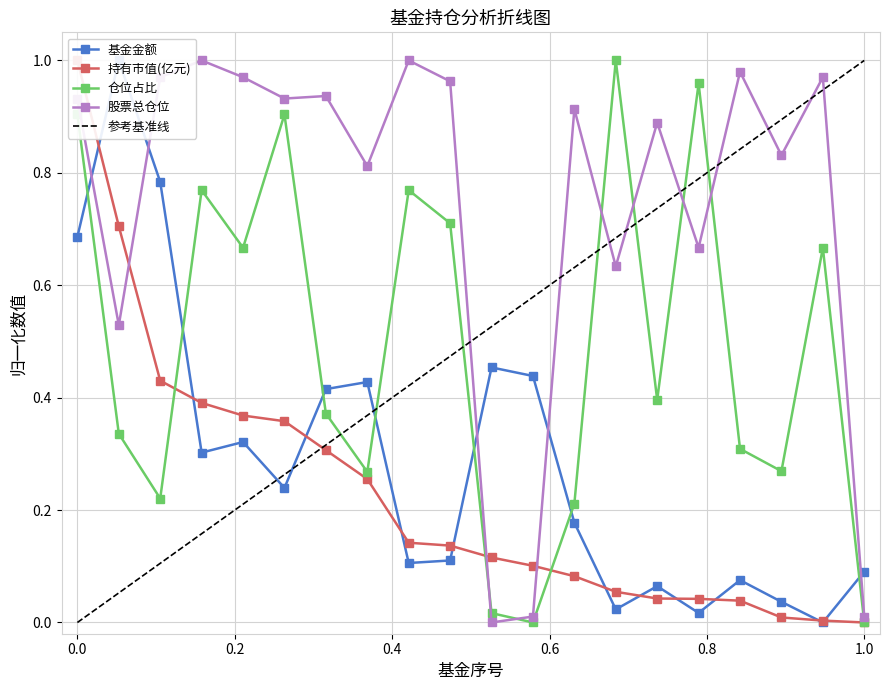

Which series has the largest total across all categories?

股票总仓位